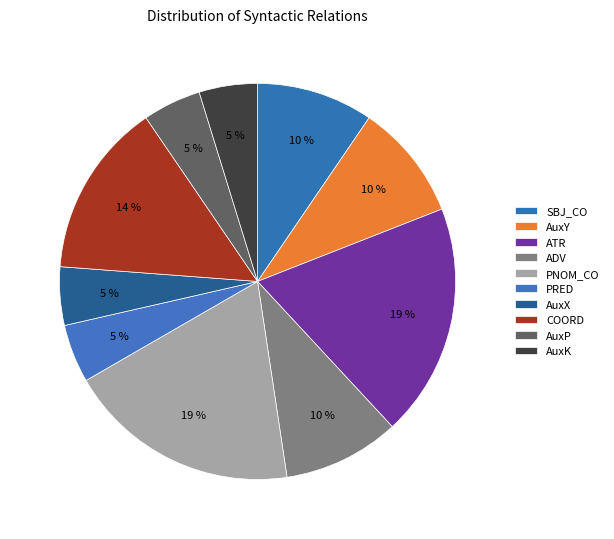

Does AuxX account for over 50% of the chart?

No